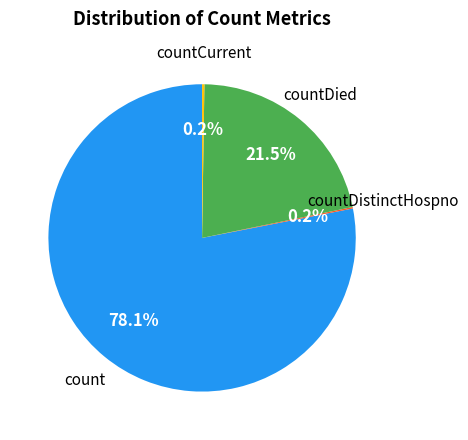

Does any single category account for the majority?

Yes